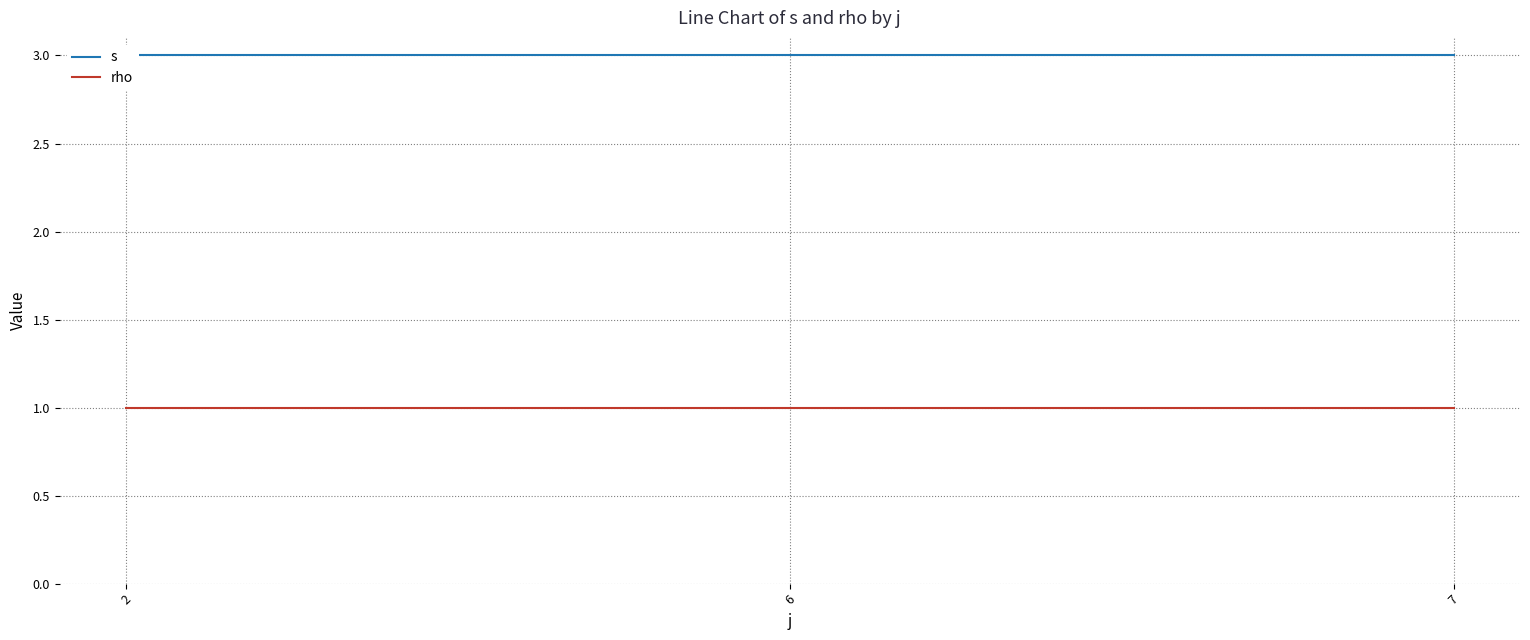

How many distinct data groups are displayed?

2